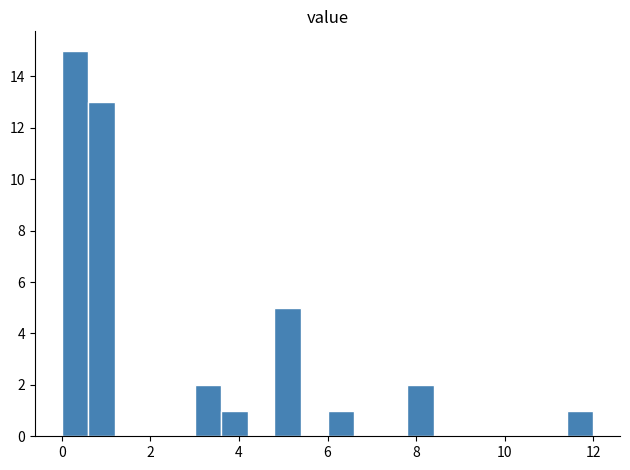

Read against the x-axis, roughly where is the centre of the tallest bar?

0.4